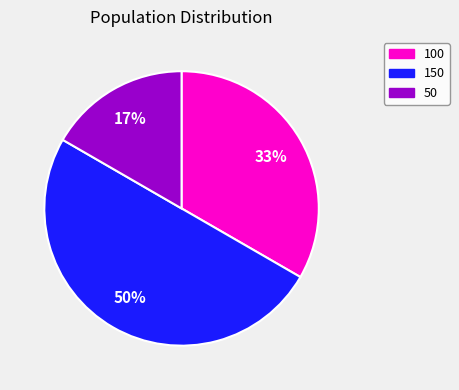

To the nearest percent, what is the average slice percentage?

33%